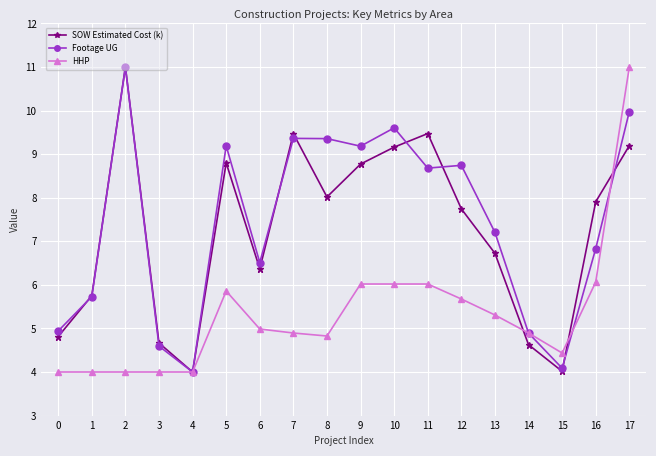

What is the difference between the maximum and minimum values in the SOW Estimated Cost (k) series?

7.0